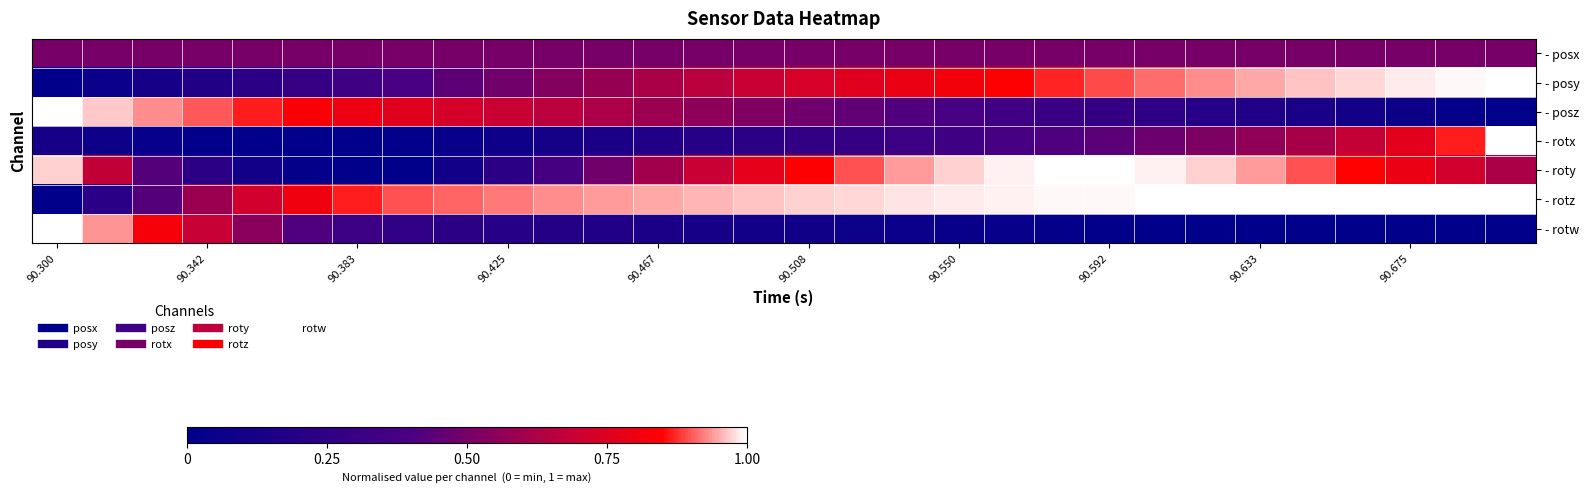

Rank the series by their maximum value, from lowest to highest.

- posx, - posy, - posz, - rotx, - roty, - rotz, - rotw